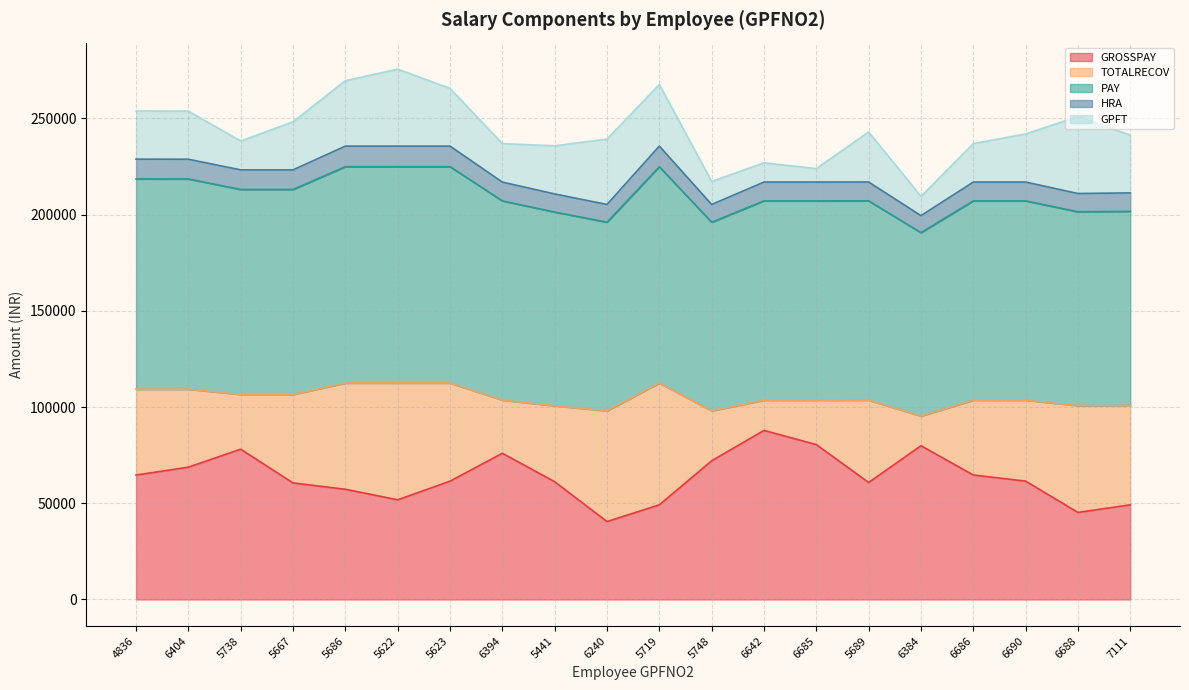

What is the label of the 3rd point from the right?

6690